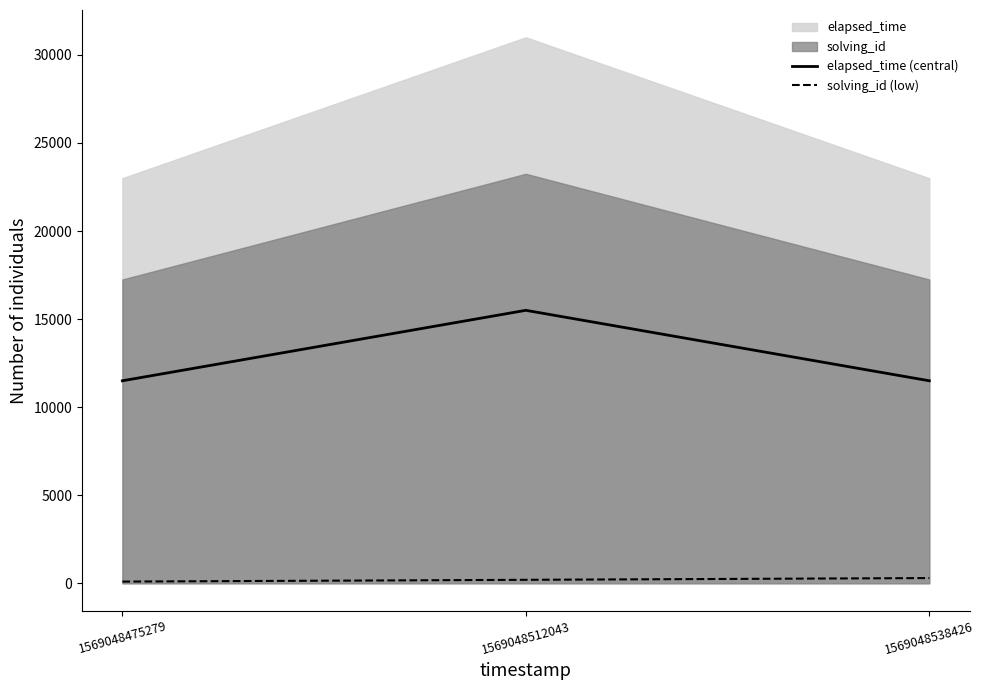

Is it true that solving_id (low) equals 100 at 1569048475279?

True